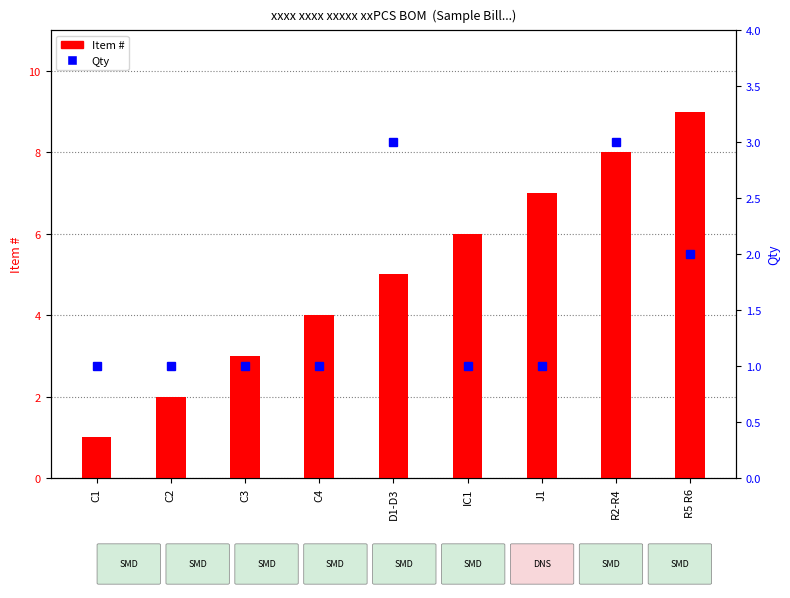

Is the value of Item # at R5 R6 greater than the value of Qty at C1?

Yes